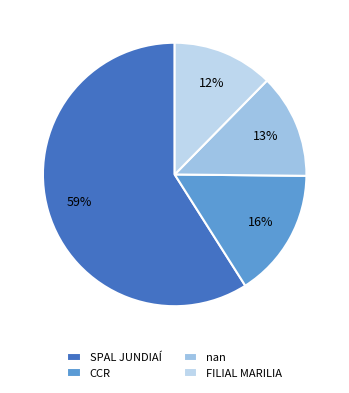

The CCR slice represents 3% of the pie. True or false?

False